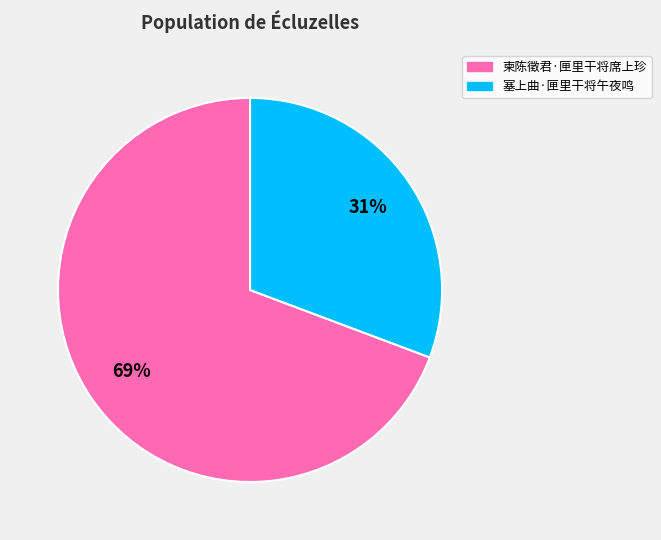

To the nearest percent, what is the combined percentage of 塞上曲·匣里干将午夜鸣 and 柬陈徵君·匣里干将席上珍?

100%